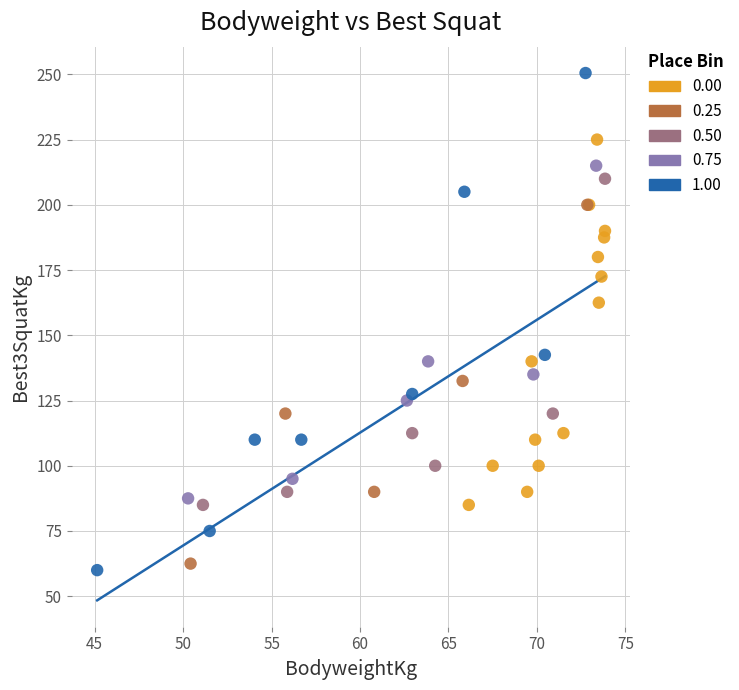

Which series has the largest Y range (max minus min)?

1.00